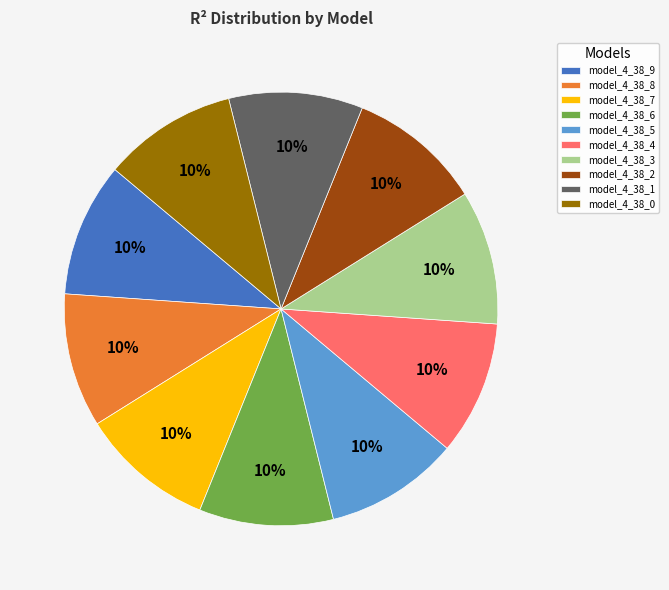

To the nearest percent, what is the average slice percentage?

10%